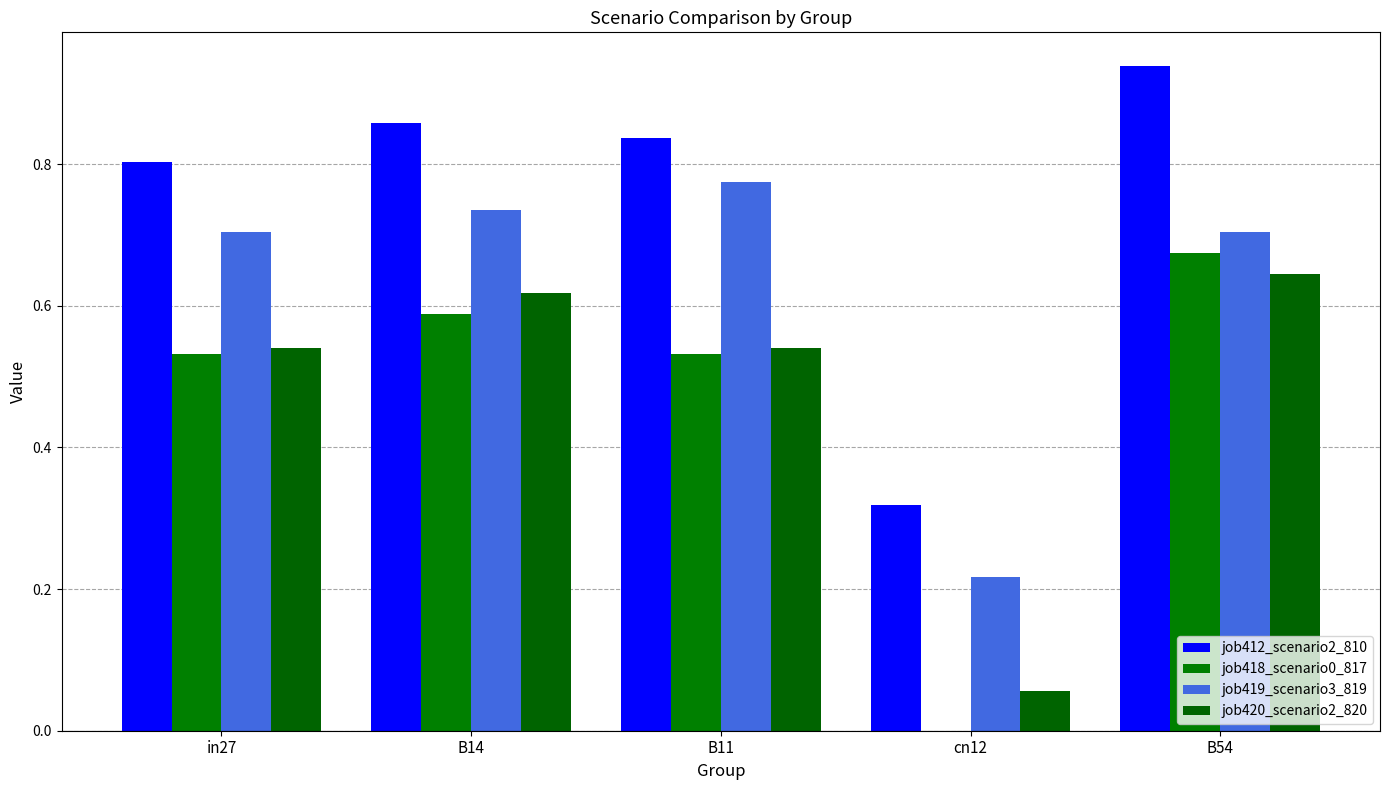

How many groups of bars are there?

5